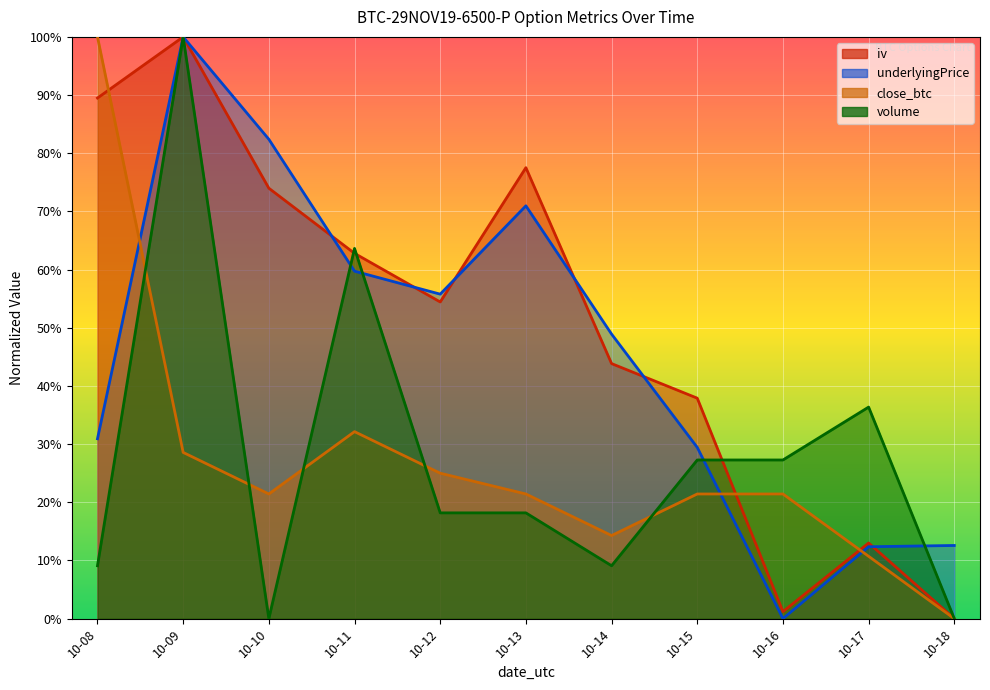

How many positive values does the underlyingPrice series have?

10